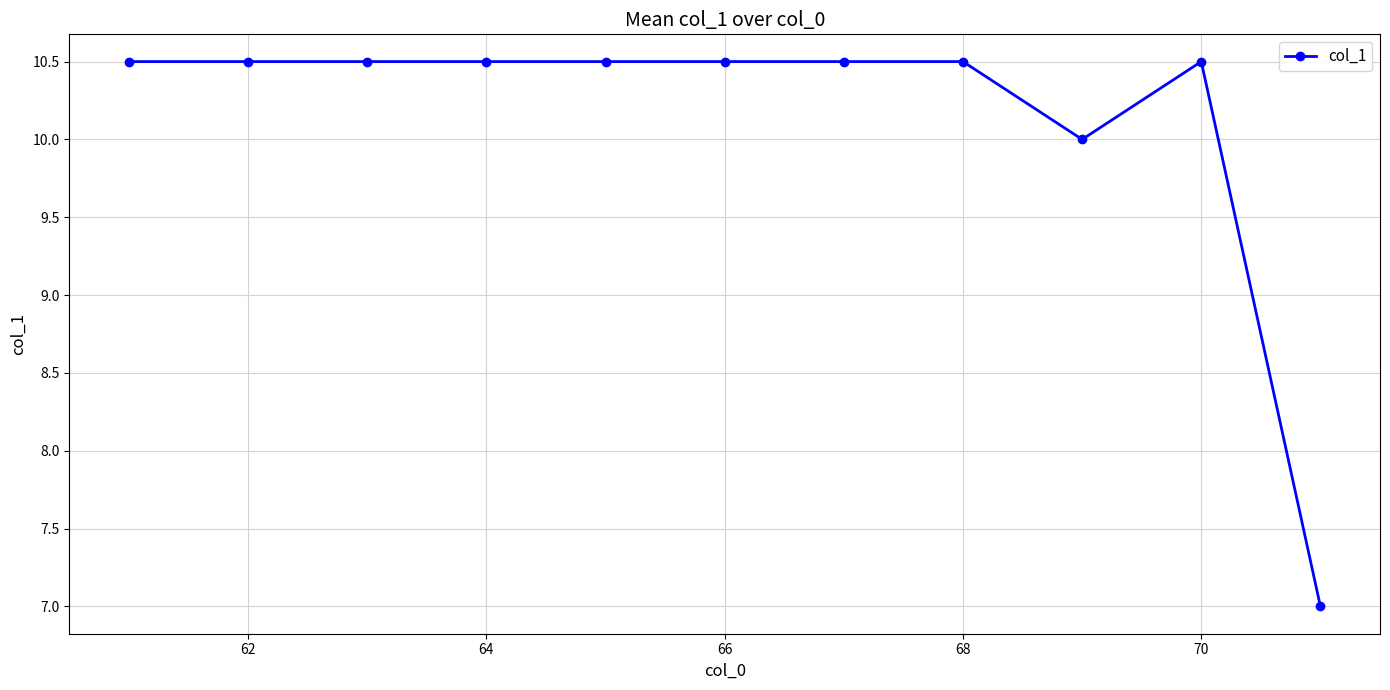

What is the value of the 10th point from the left?

10.5